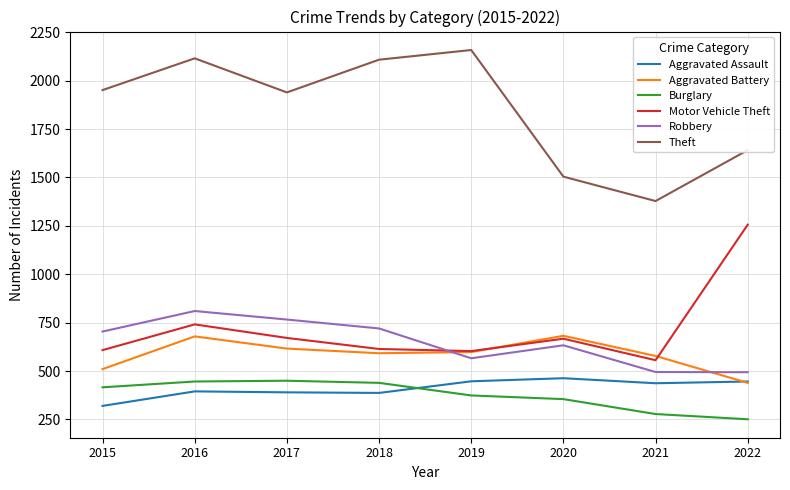

What is the difference between the maximum and minimum values in the Motor Vehicle Theft series?

700